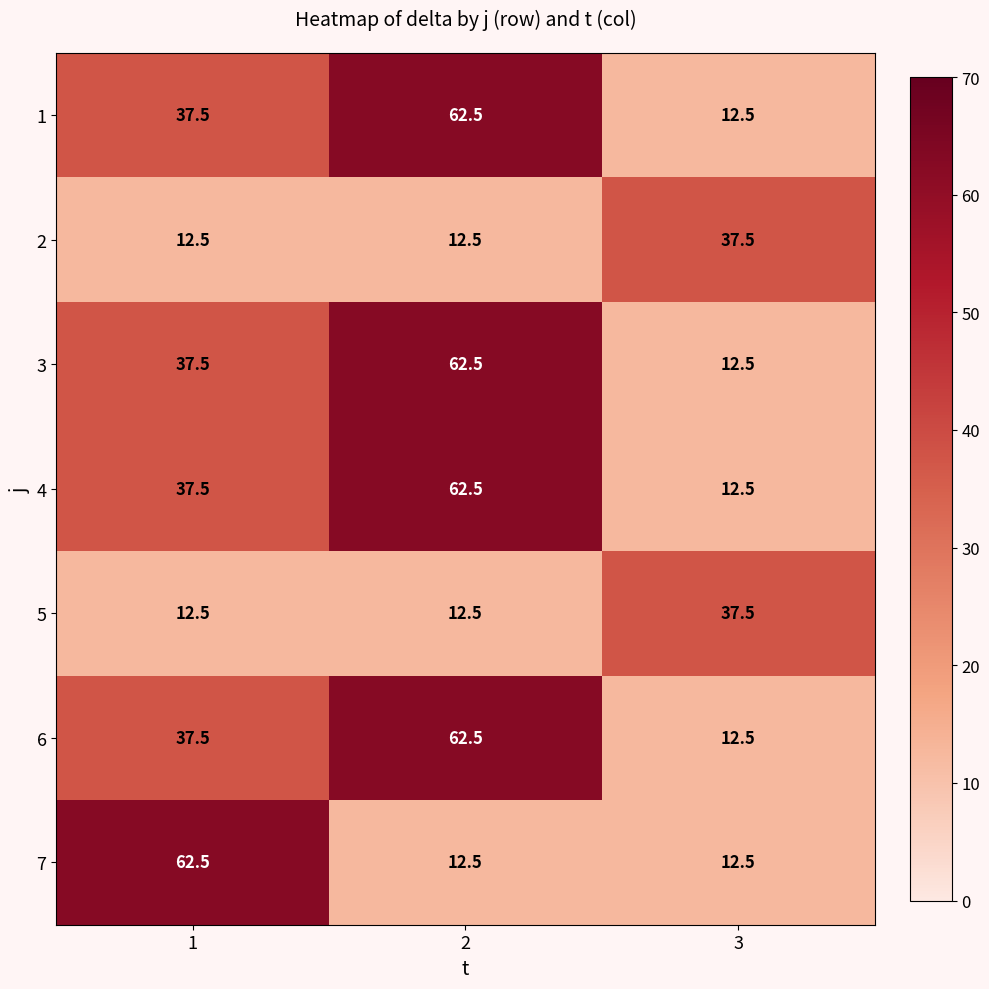

What is the minimum value shown in the chart?

12.5